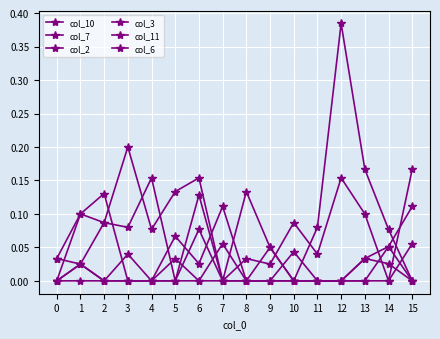

After their last crossing, which series has the higher values: col_6 or col_11?

col_6